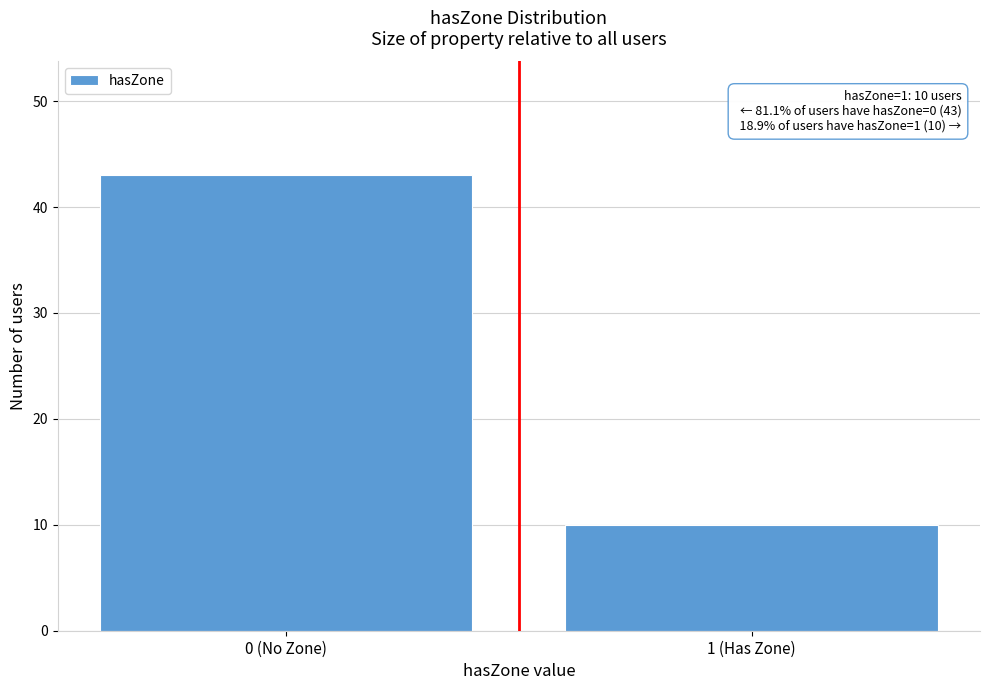

Reading left to right, list all the values displayed in this chart.

43	10